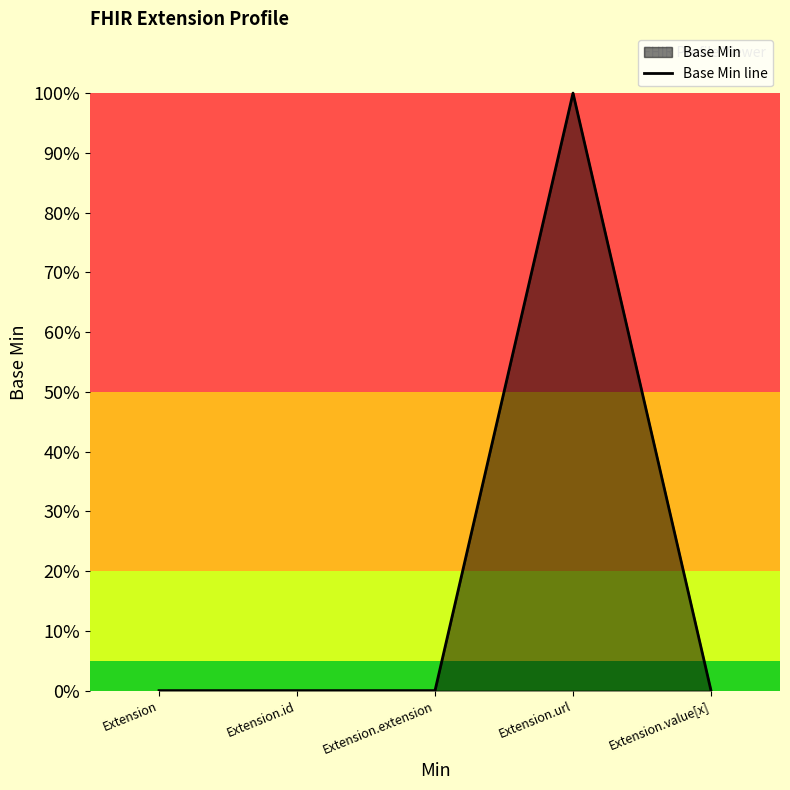

The value at Extension is 0. True or false?

True